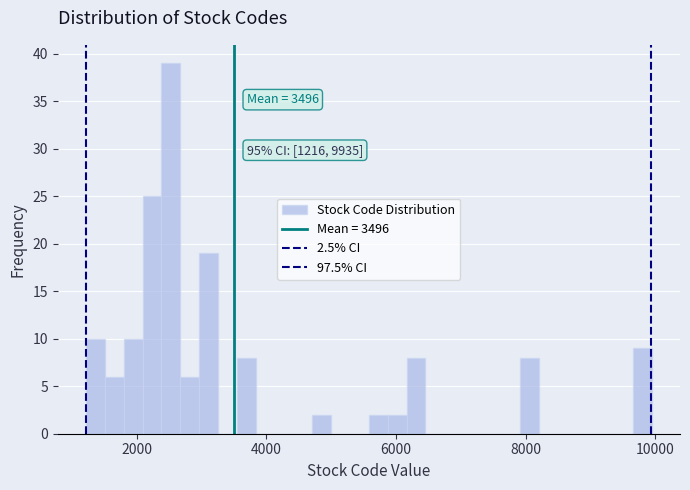

Around what value on the x-axis is the tallest bar? Give the approximate position of its centre, as read against the axis.

2600